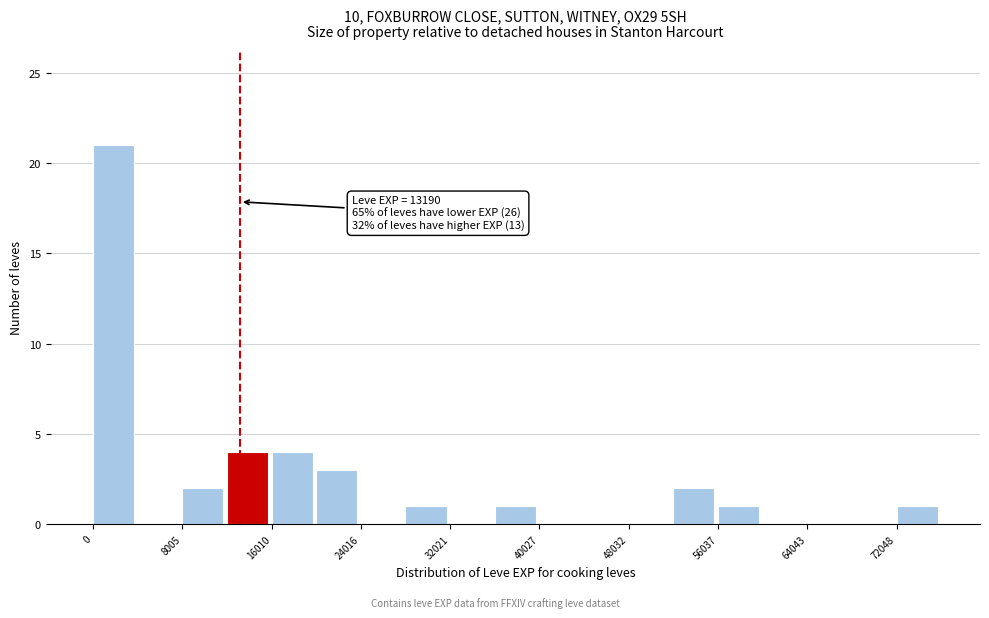

Which range on the x-axis has the tallest bar?

0 to 4000